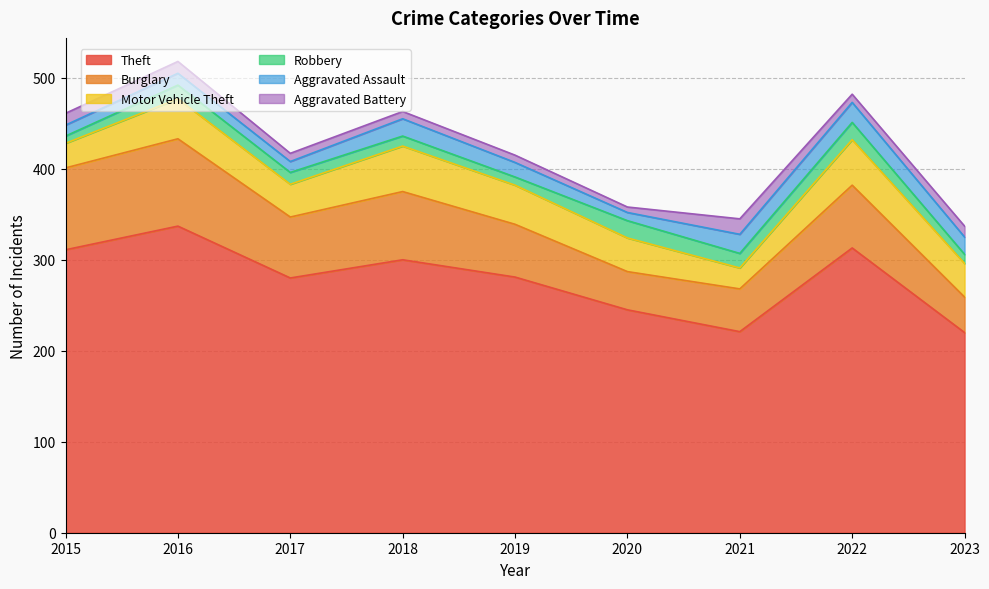

Does the chart have visible grid lines?

Yes